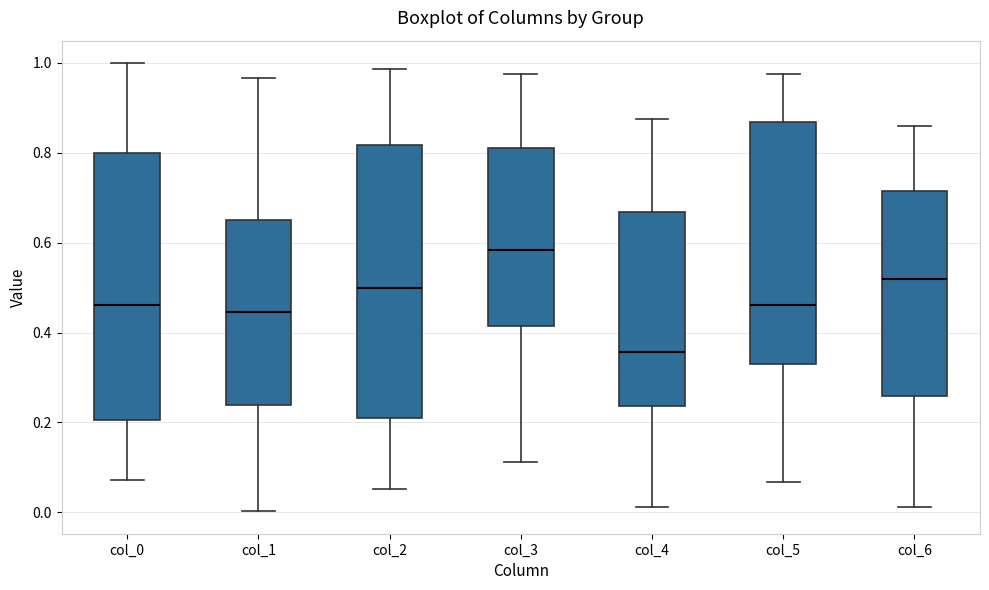

Reading left to right, transcribe this box plot: for each box, give where its median line is, the range the box spans, and where its two whiskers end, as read against the y-axis. The values are not printed on the chart, so give them approximately, as read against the axis.

col_0: median 0.46, box 0.20 to 0.80, whiskers 0.08 to 1.00
col_1: median 0.44, box 0.24 to 0.66, whiskers 0.00 to 0.96
col_2: median 0.50, box 0.22 to 0.82, whiskers 0.06 to 0.98
col_3: median 0.58, box 0.42 to 0.82, whiskers 0.12 to 0.98
col_4: median 0.36, box 0.24 to 0.66, whiskers 0.02 to 0.88
col_5: median 0.46, box 0.32 to 0.86, whiskers 0.06 to 0.98
col_6: median 0.52, box 0.26 to 0.72, whiskers 0.02 to 0.86